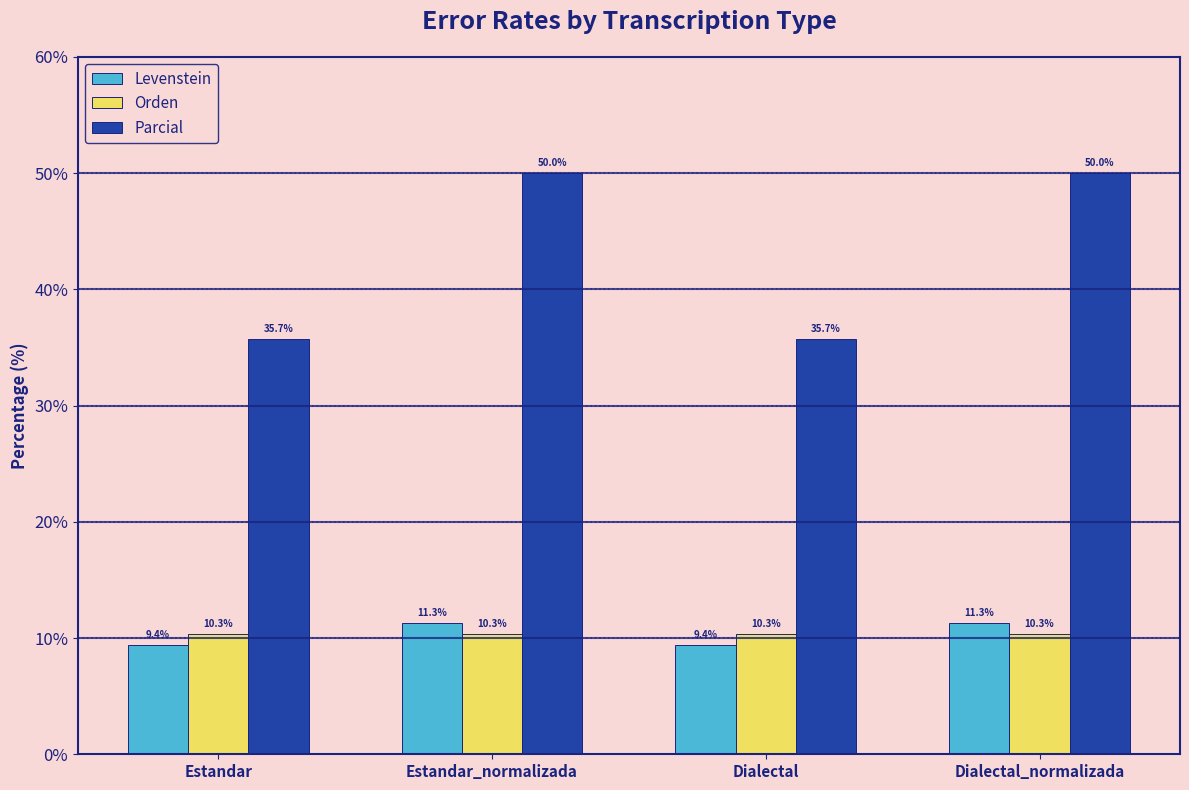

Which series has the largest total across all categories?

Parcial